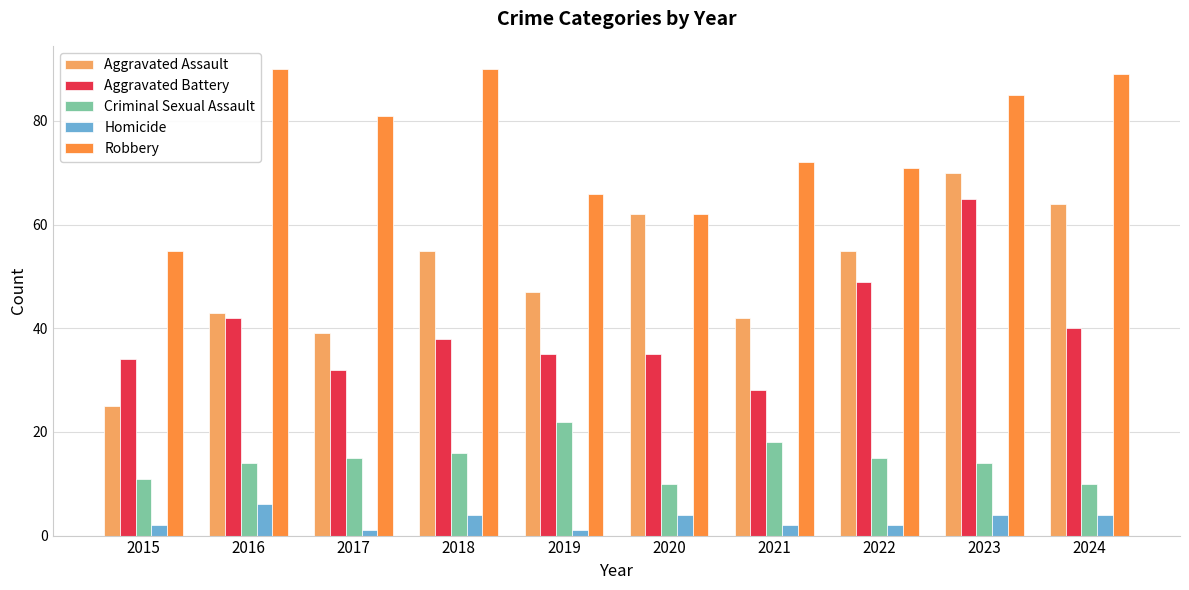

At which category is the sum across all series the highest?

2023